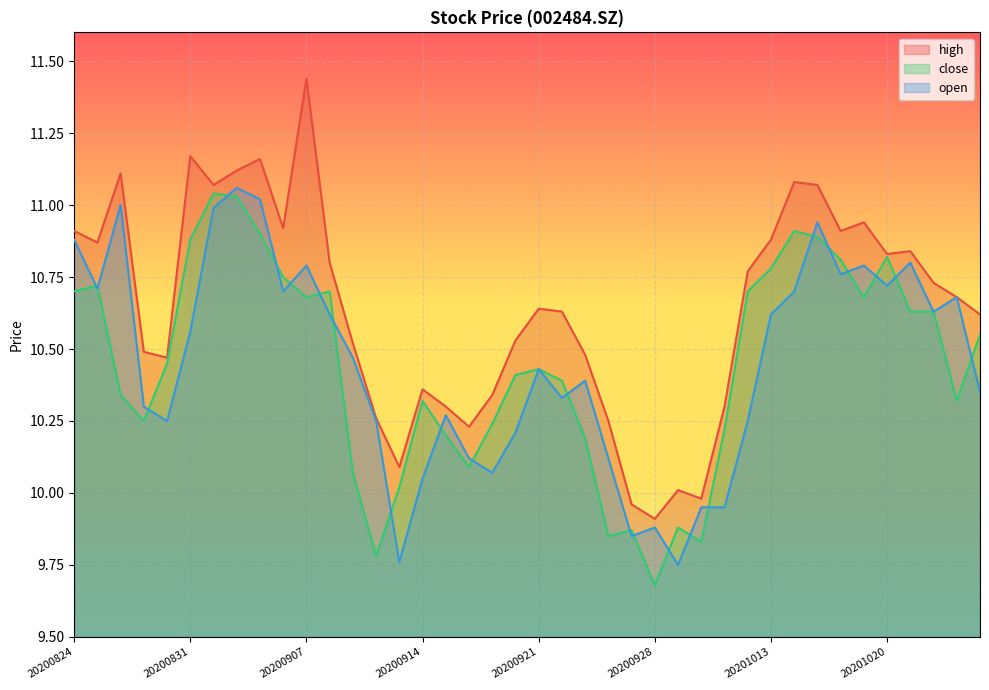

In open, how many points are higher than both neighbors (excluding endpoints)?

11